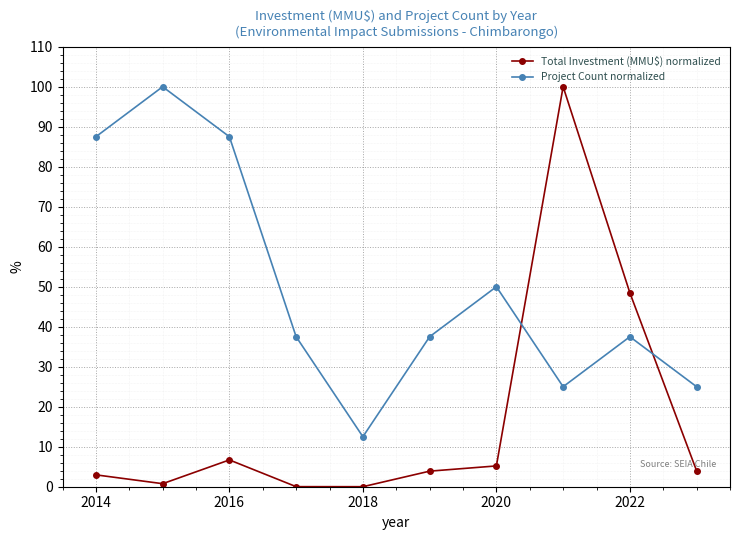

Which series has the largest range (max minus min)?

Total Investment (MMU$) normalized